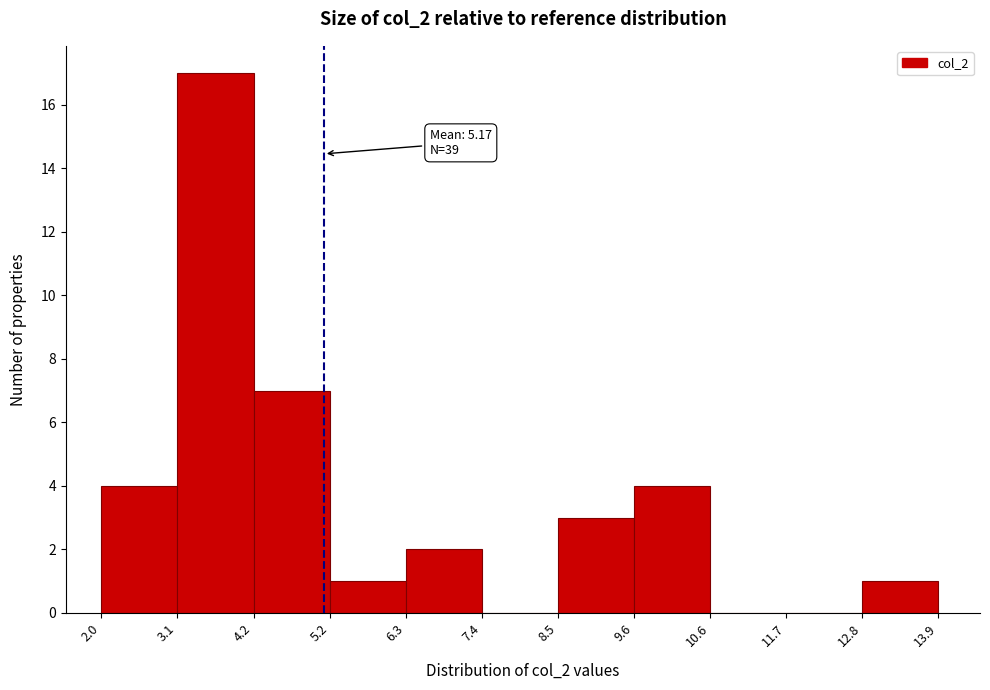

Over which range of the x-axis is the bar tallest?

3.1 to 4.2